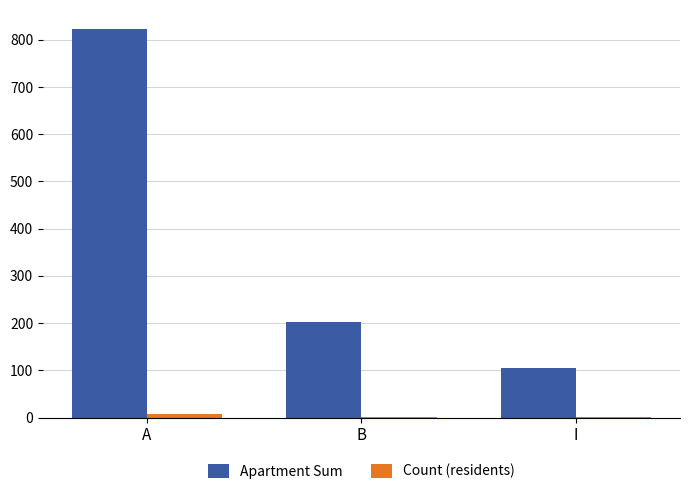

At which category is the sum across all series the highest?

A